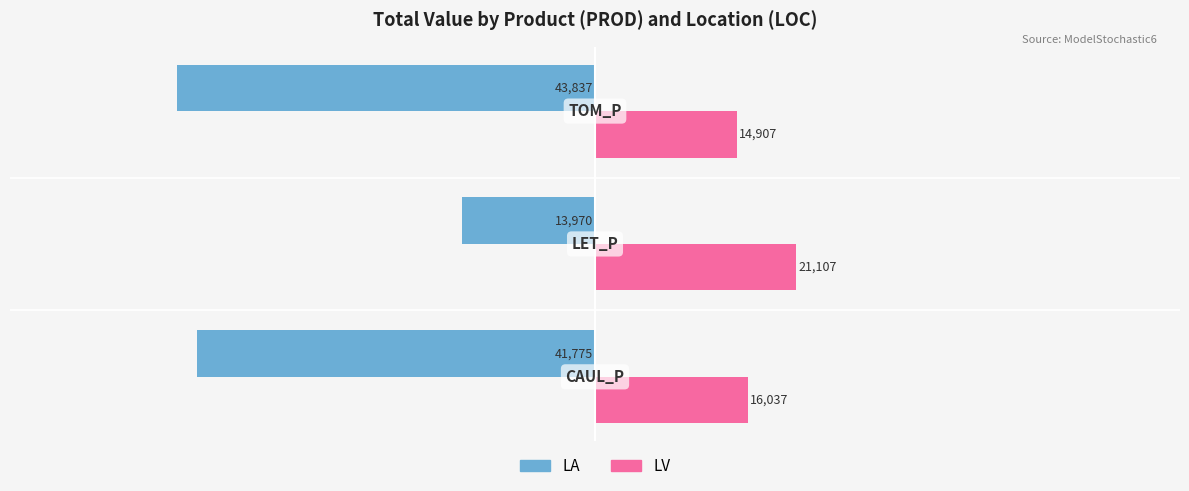

Which series has the widest spread of values?

LA